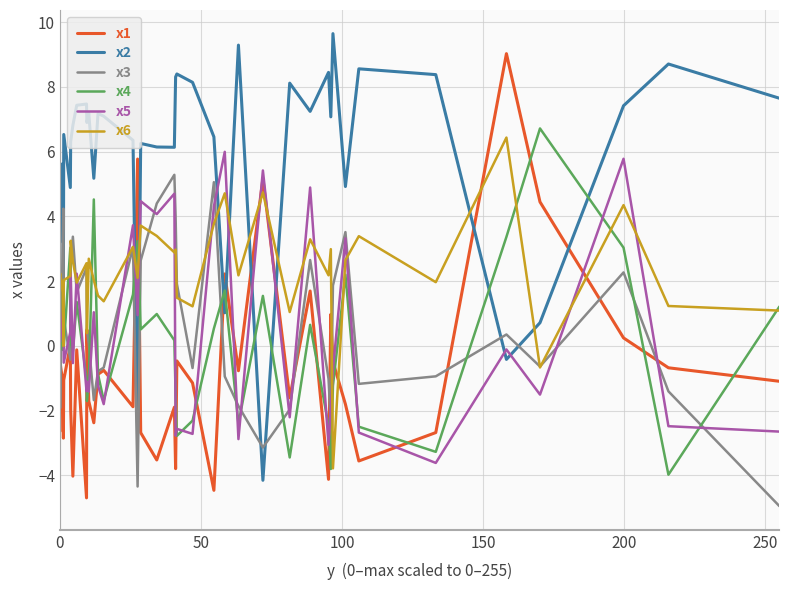

True or false: x1 and x5 intersect in this chart.

True